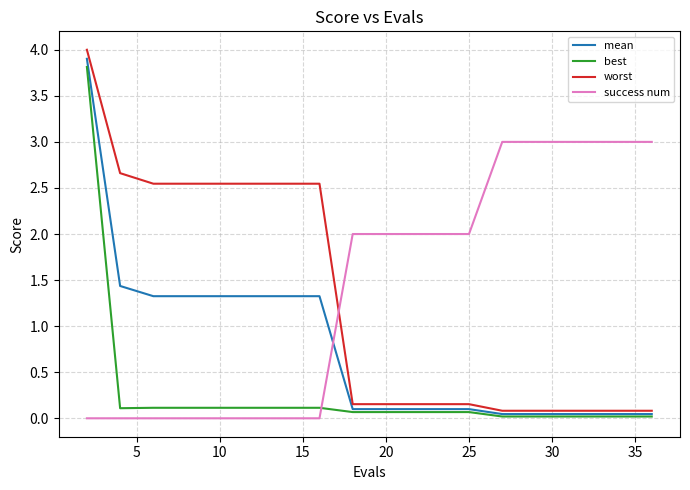

Is this an area chart (filled region under the line)?

No